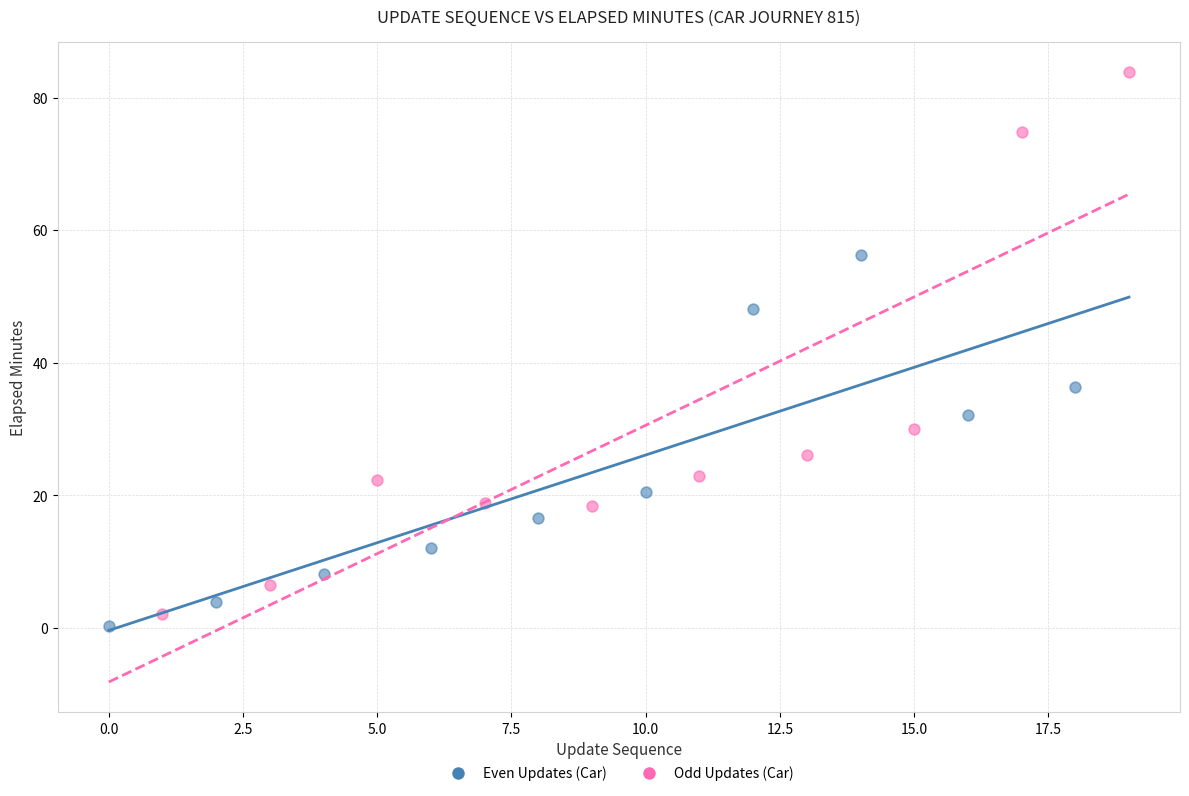

What are all the series names shown in the legend?

Even Updates (Car), Odd Updates (Car)